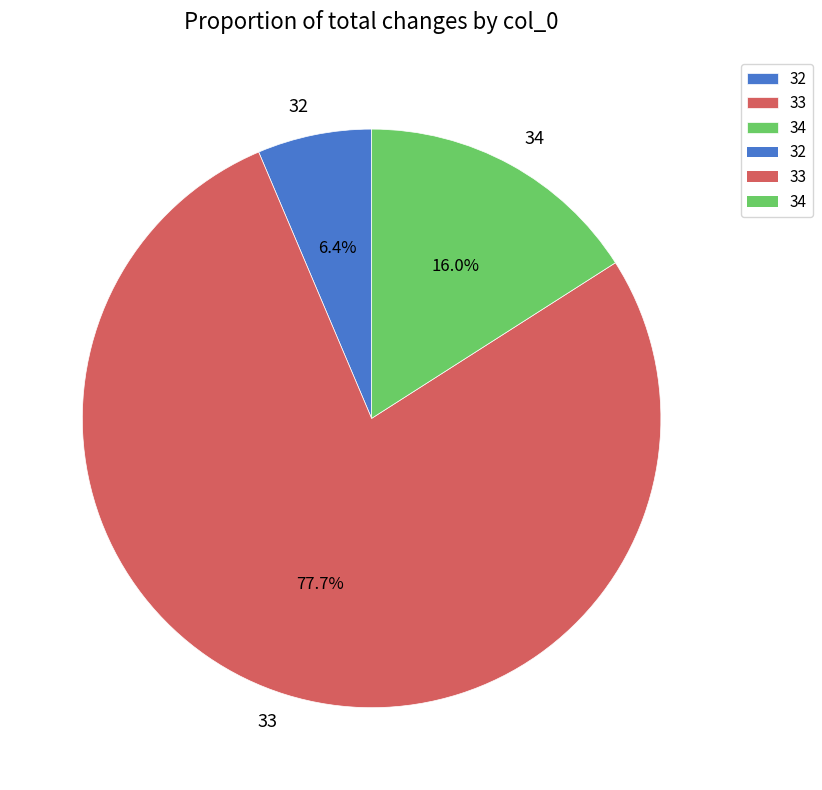

Is there any slice that represents more than half of the pie?

Yes